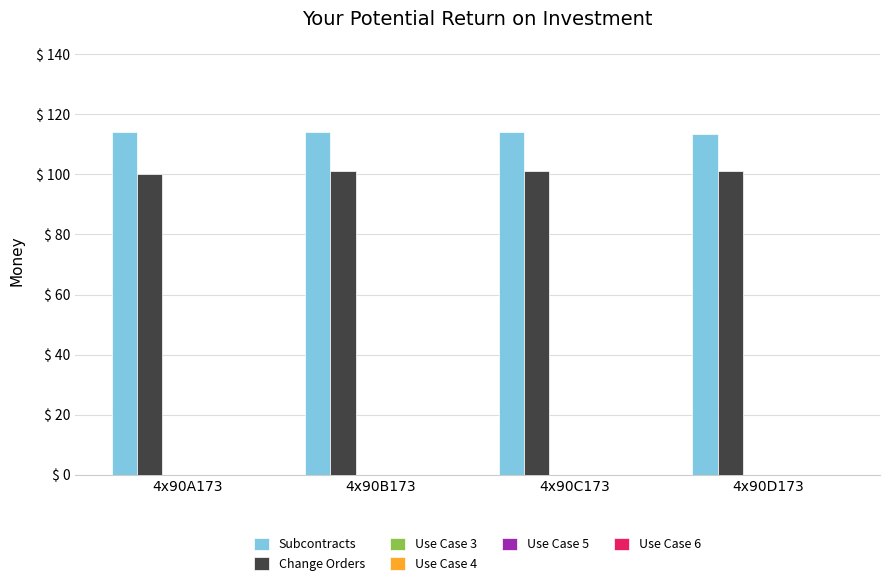

How many series are shown in this chart?

2